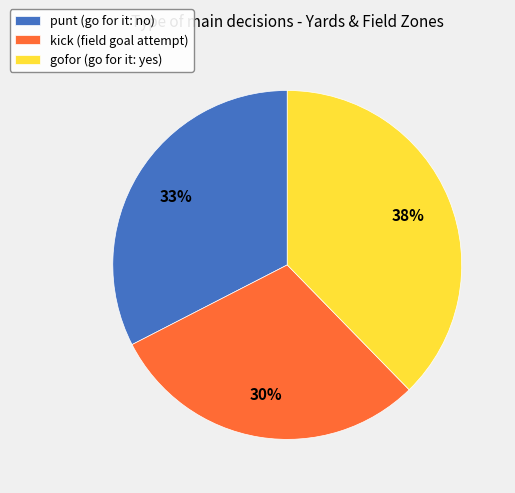

Does any single category account for the majority?

No